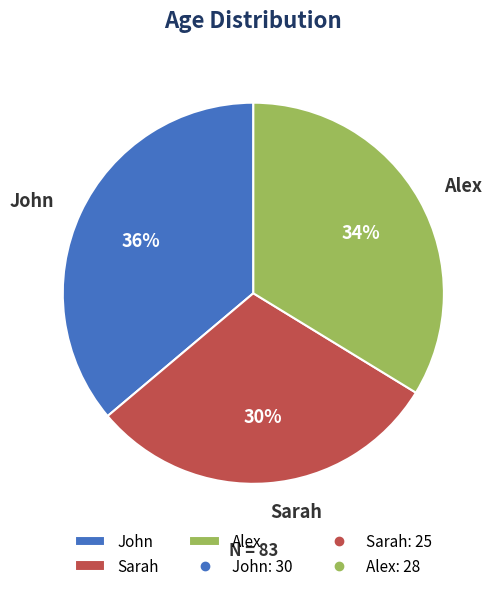

Which category has the biggest portion of the pie?

John